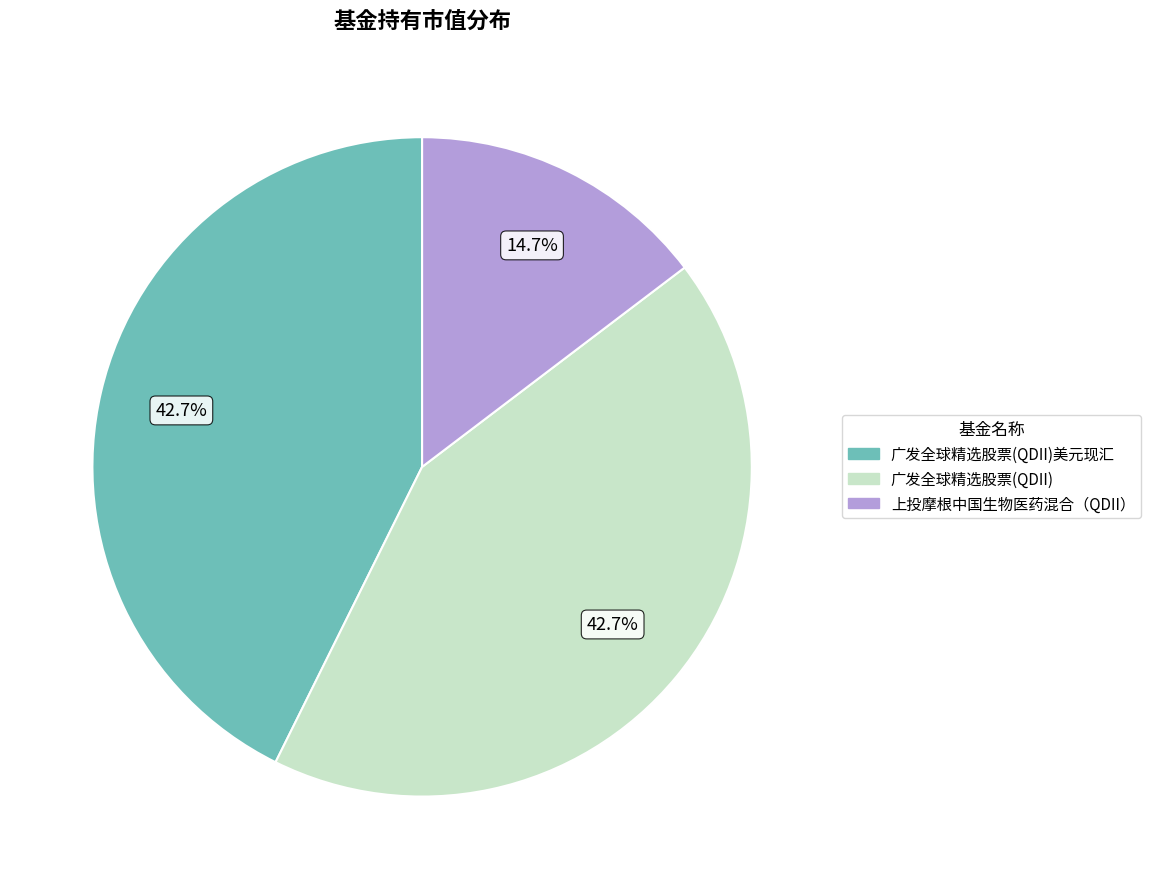

To the nearest percent, what is the difference between the largest and smallest slice percentages?

28%